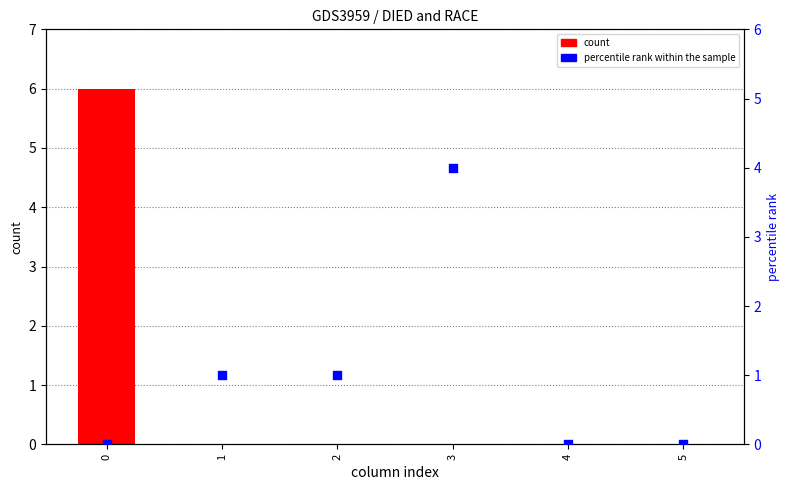

Which series contains the lowest Y value?

count